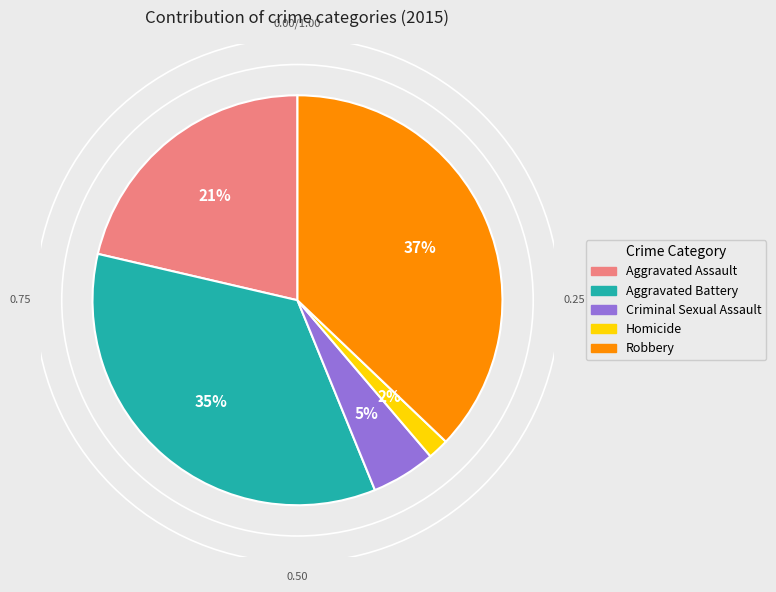

Rank the categories by value from highest to lowest.

Robbery, Aggravated Battery, Aggravated Assault, Criminal Sexual Assault, Homicide